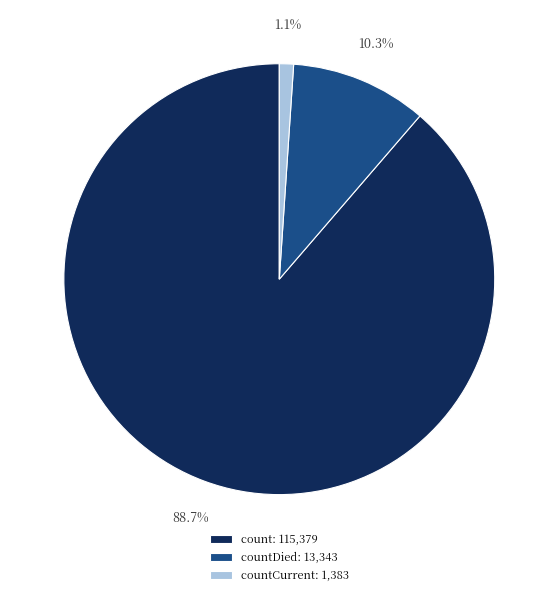

How many slices are in this pie chart?

3